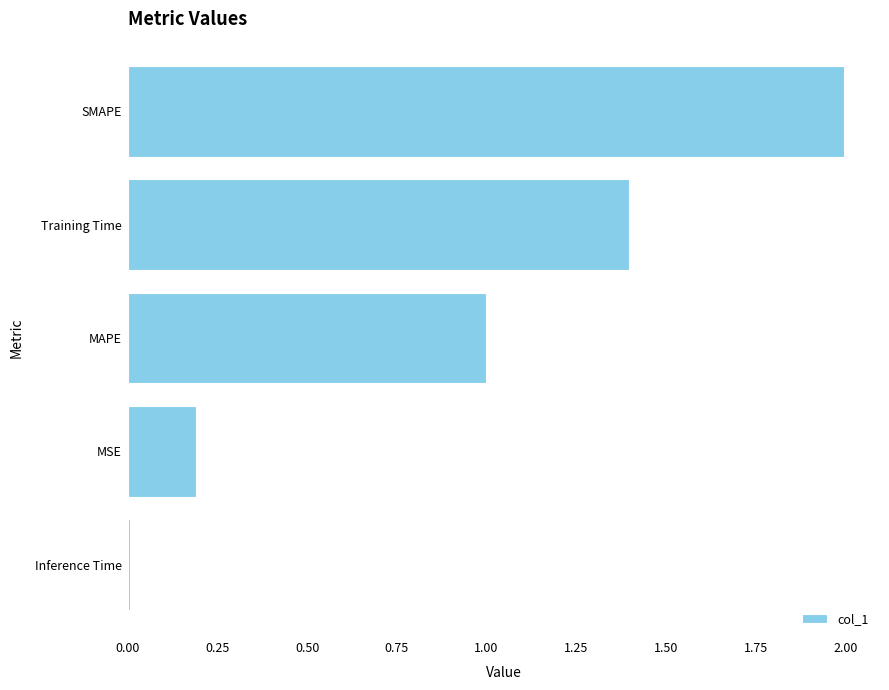

What is the difference between the values at MSE and Training Time?

1.2